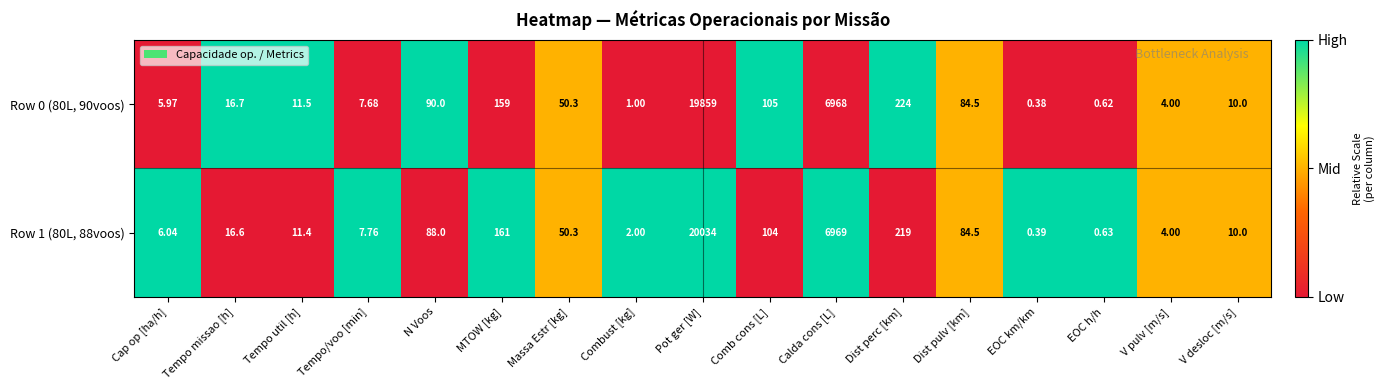

List the series in order of their overall mean, lowest first.

Row 0 (80L, 90voos), Row 1 (80L, 88voos)